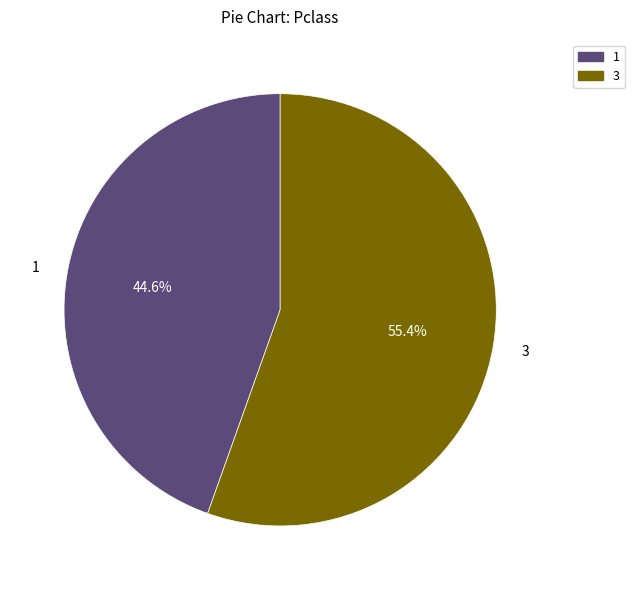

What is the smallest slice in the pie chart?

1